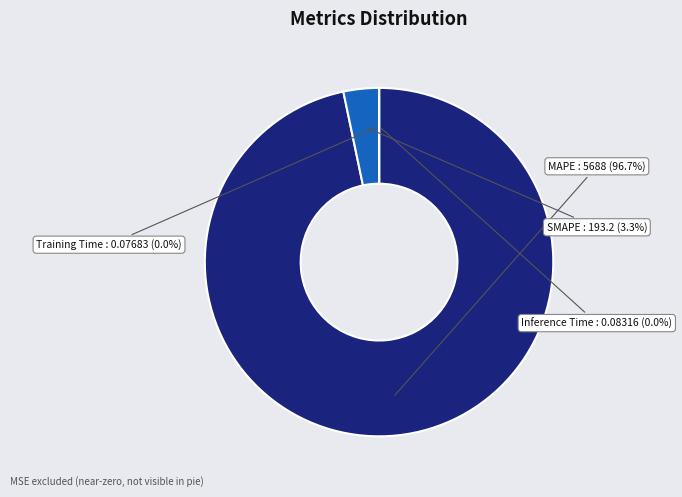

Which has a higher value, Inference Time or Training Time?

Inference Time